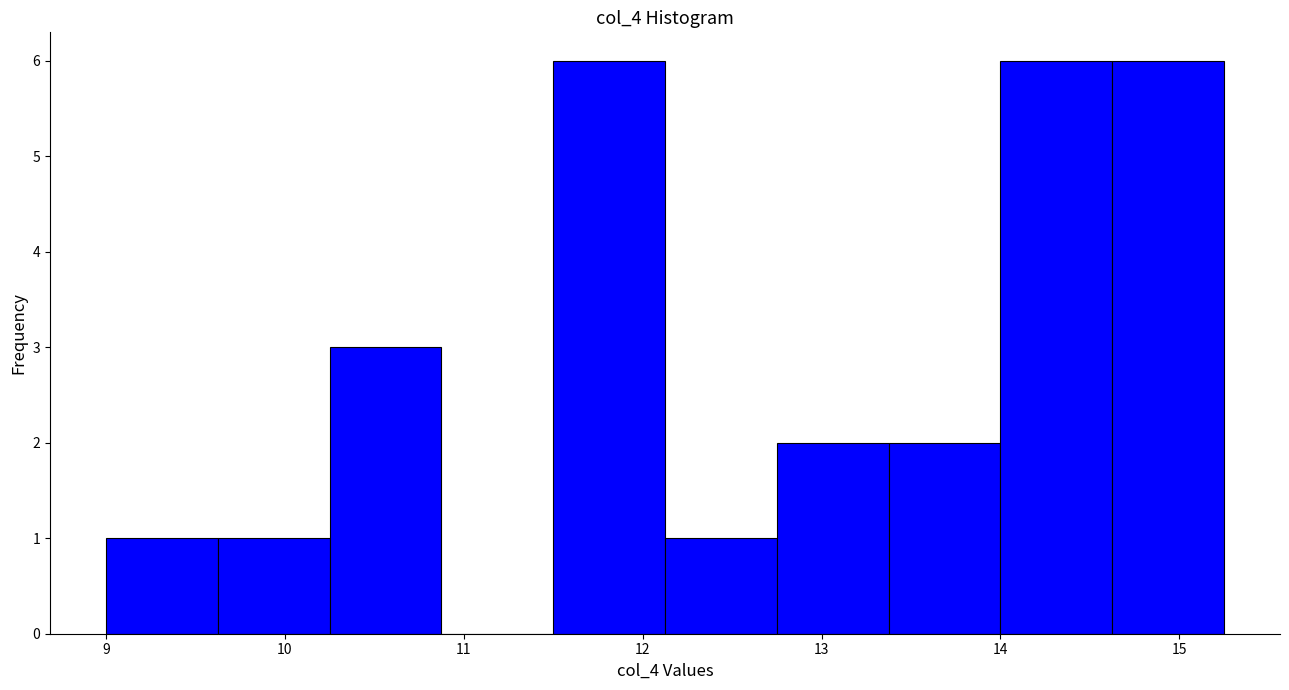

How tall is the bar that spans 9.0 to 9.6 on the x-axis? Neither the bar edges nor the heights are printed on the chart, so give them approximately, as read against the axes.

1